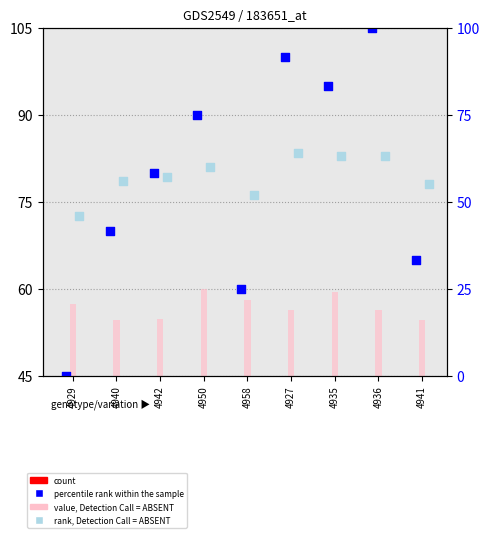

At how many categories does at least one series exceed 41?

9